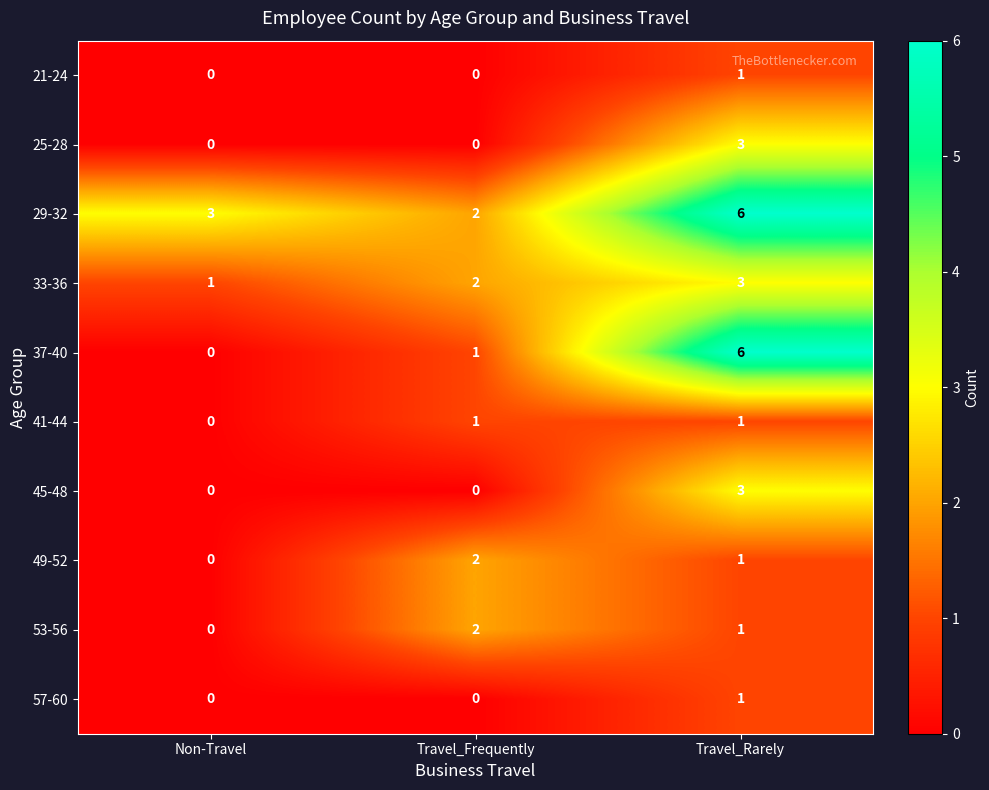

Which label corresponds to the largest value in the chart?

Travel_Rarely